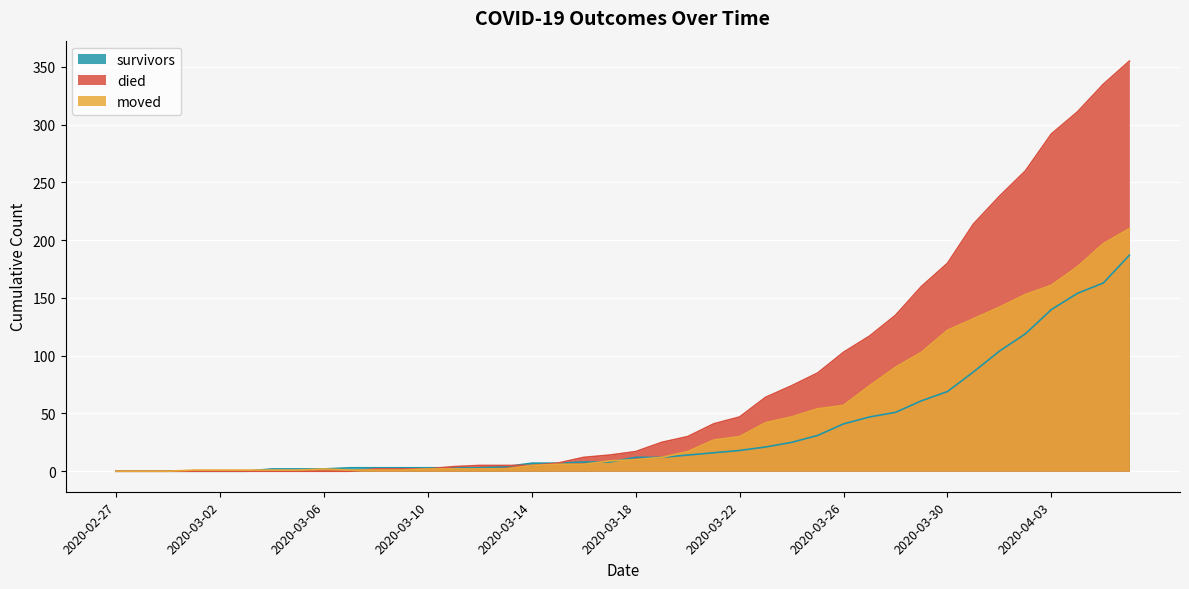

What position from the left is 2020-03-09?

12